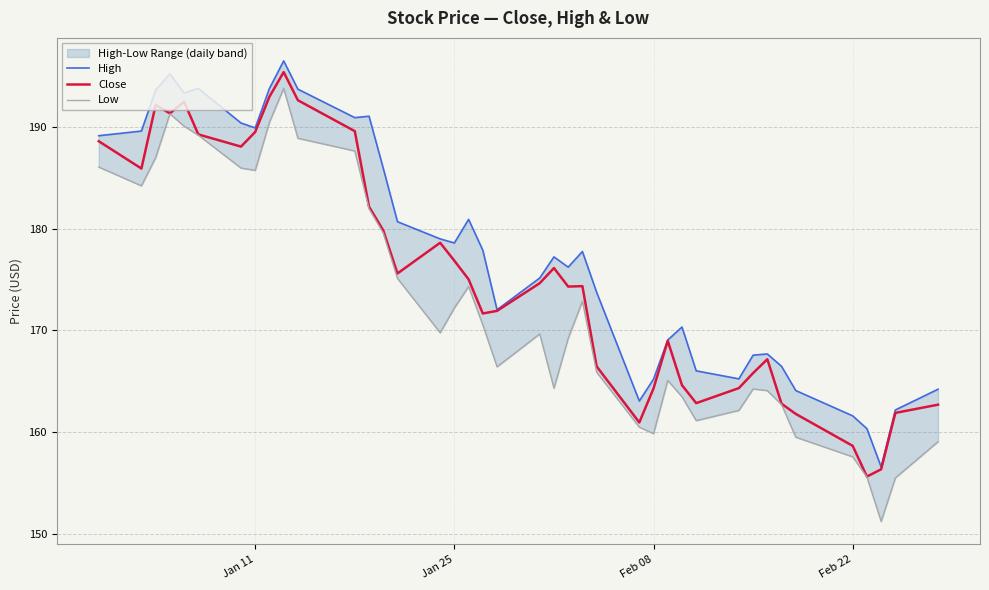

What is the lowest value of the Close series?

155.6